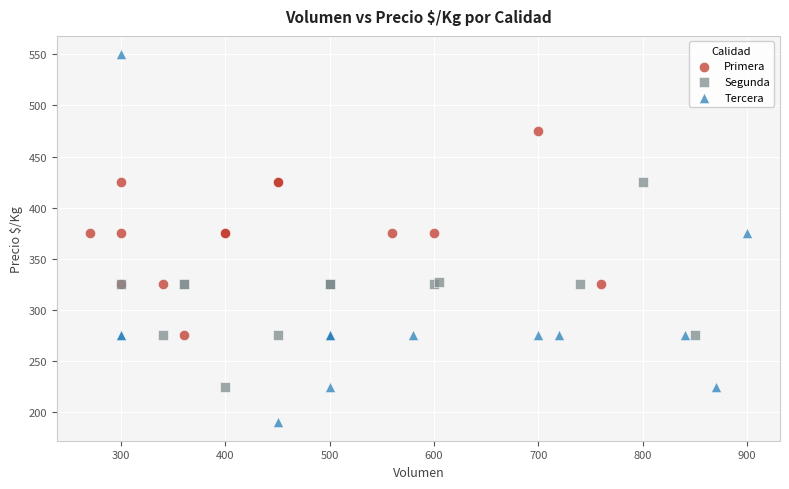

What are all the series names shown in the legend?

Primera, Segunda, Tercera